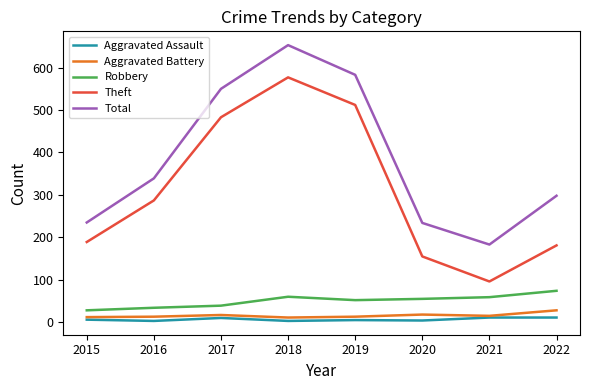

True or false: Robbery has a value of 74 at 2022.

True